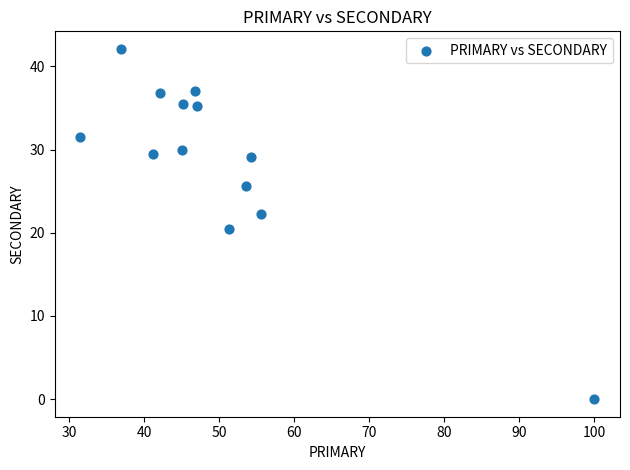

What is the range of X values (max minus min)?

68.5